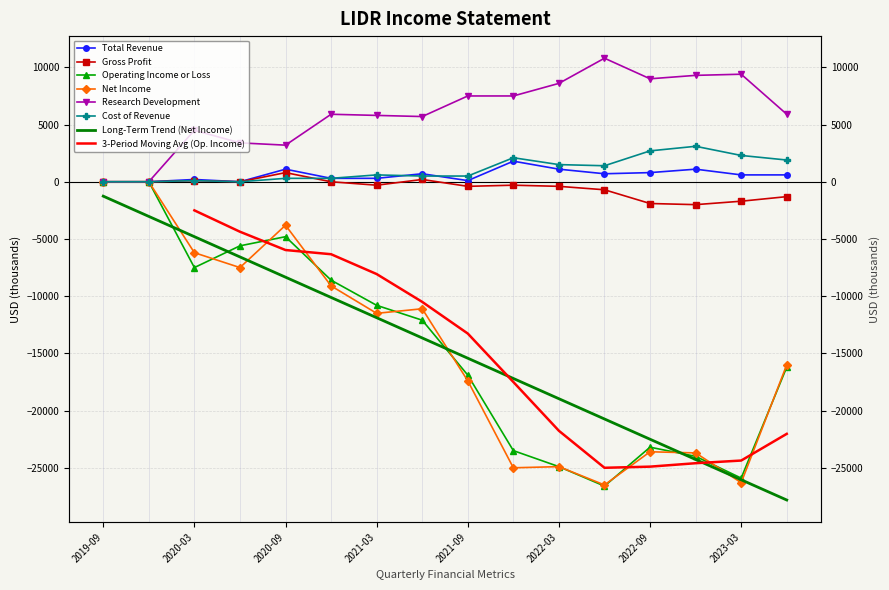

At which category is the sum across all series the highest?

2019-09